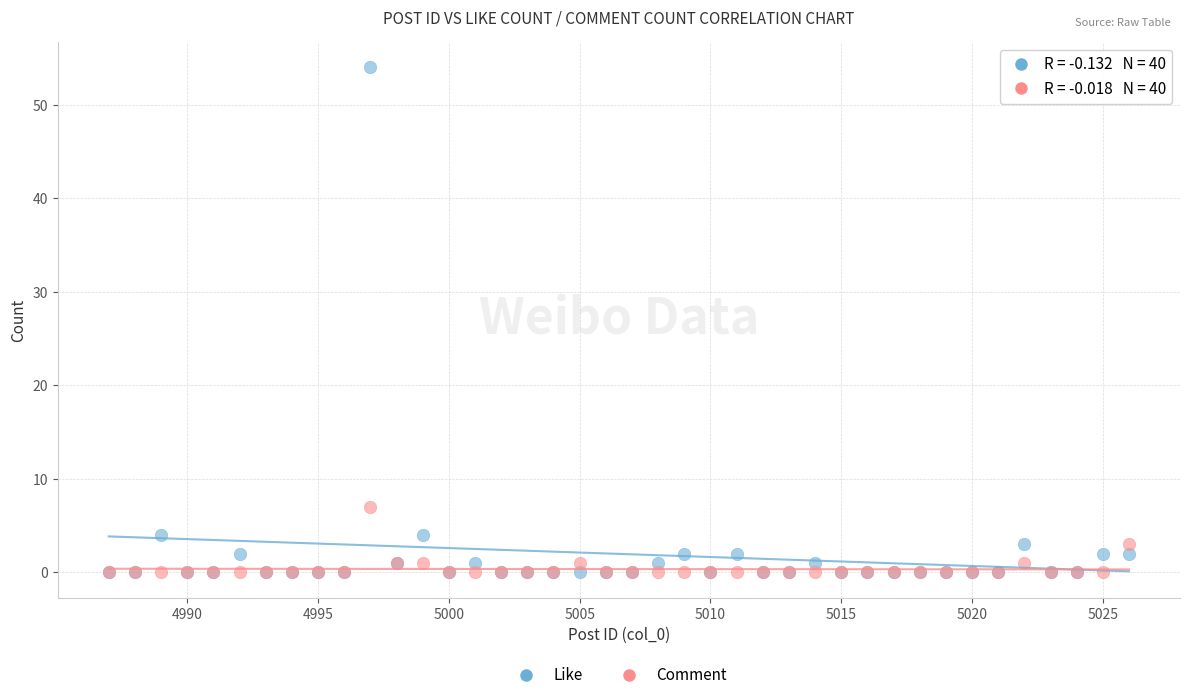

In the Like series, what Y value is closest to 27?

4